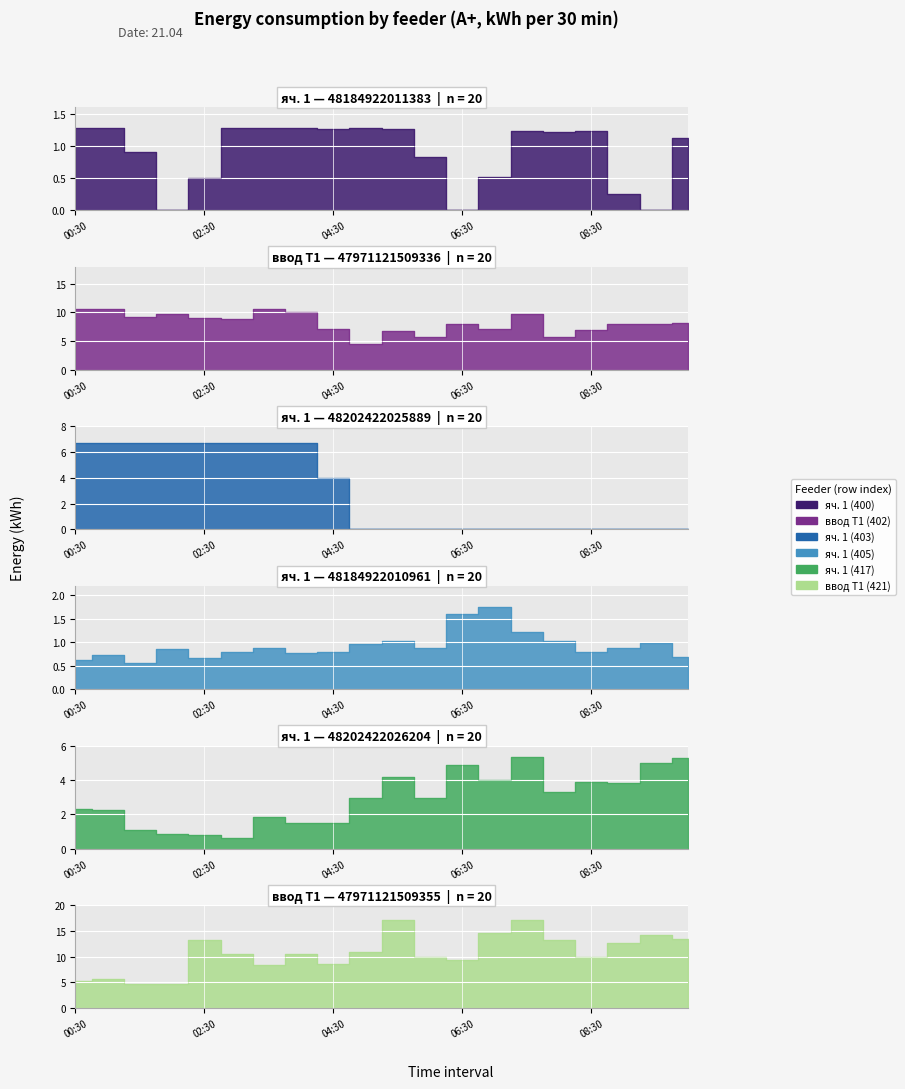

How many data points in ввод Т1 (402) are above 8?

12